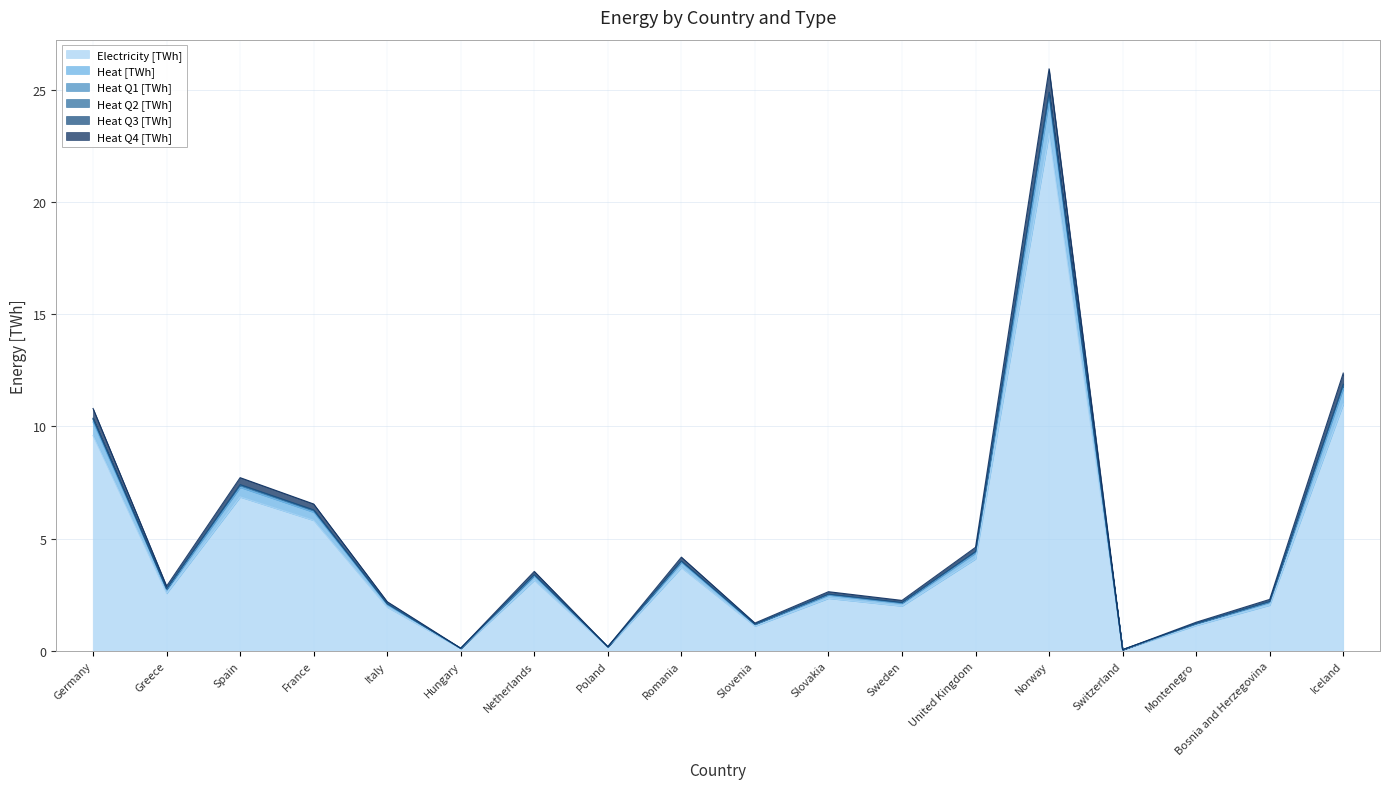

True or false: Heat Q4 [TWh] and Heat [TWh] cross at least once.

False